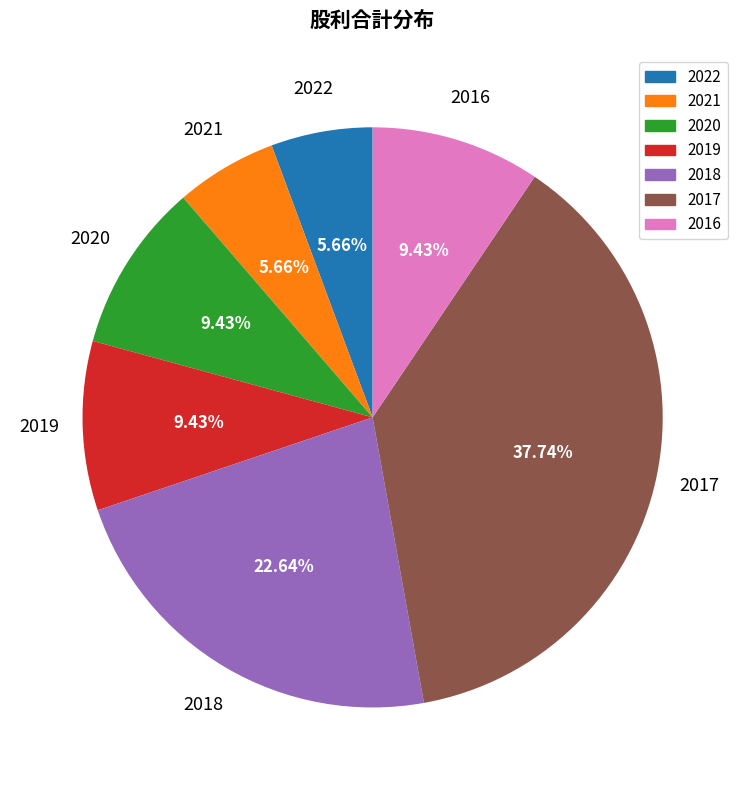

Is there any slice that represents more than half of the pie?

No